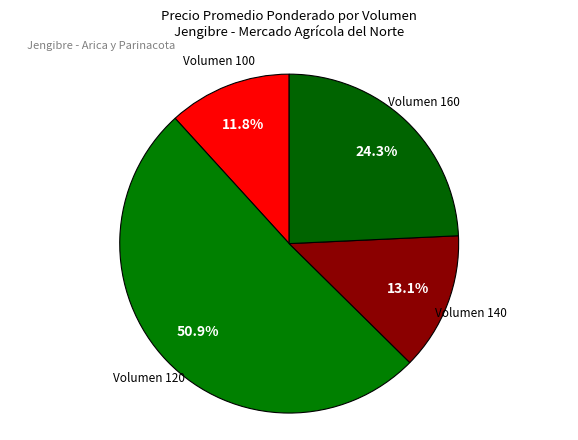

Which slice is the largest?

120